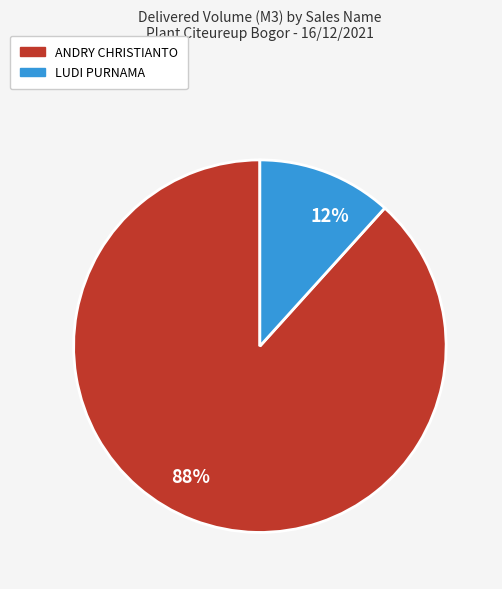

To the nearest percent, what is the average slice percentage?

50%